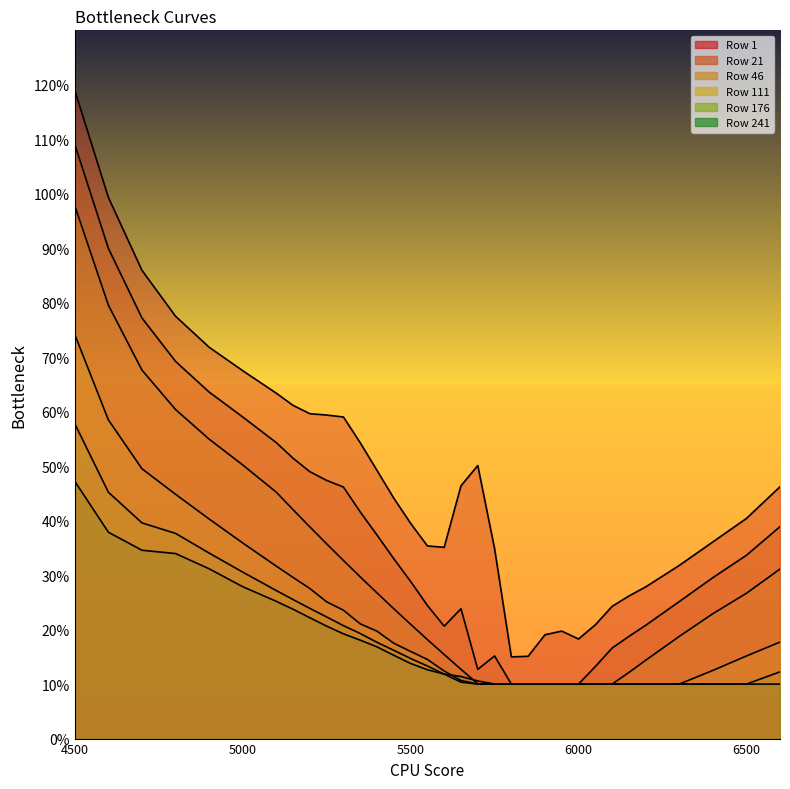

The 176 series shows 0.2 at 5450. True or false?

True